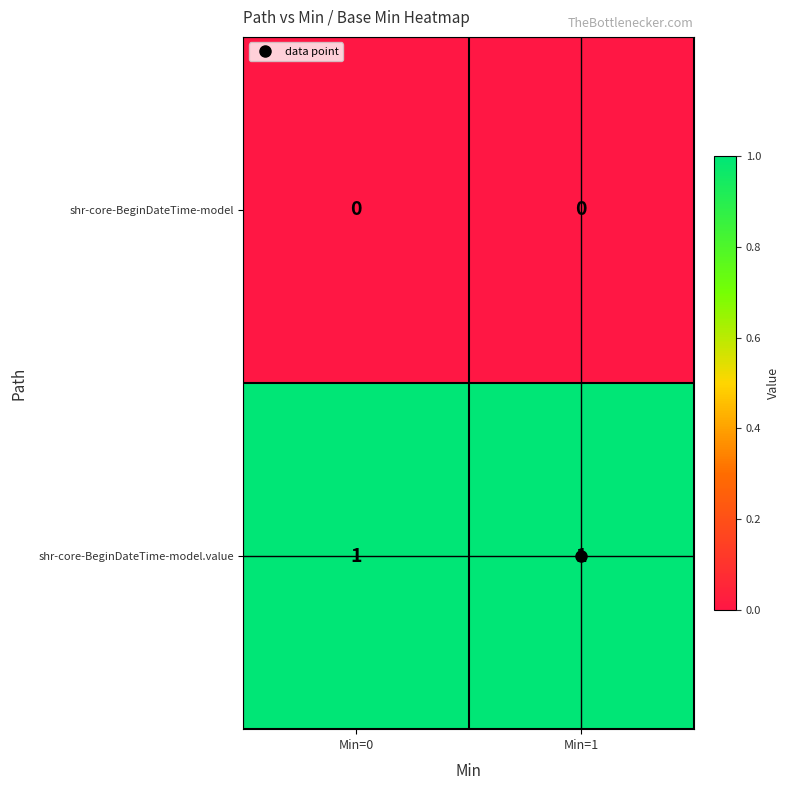

What is the total value across all series at Min=1?

1